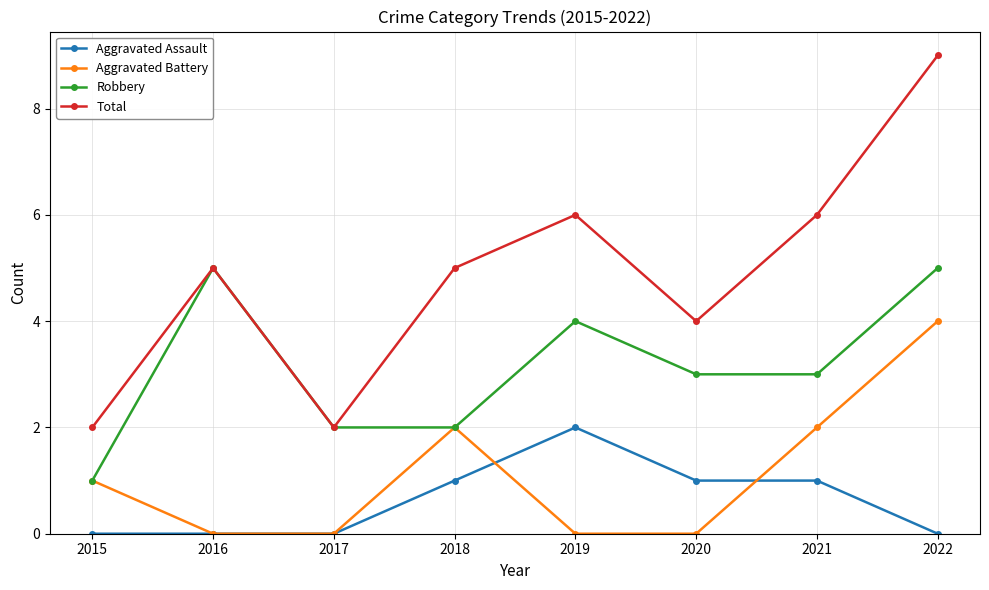

Which series has the widest spread of values?

Total